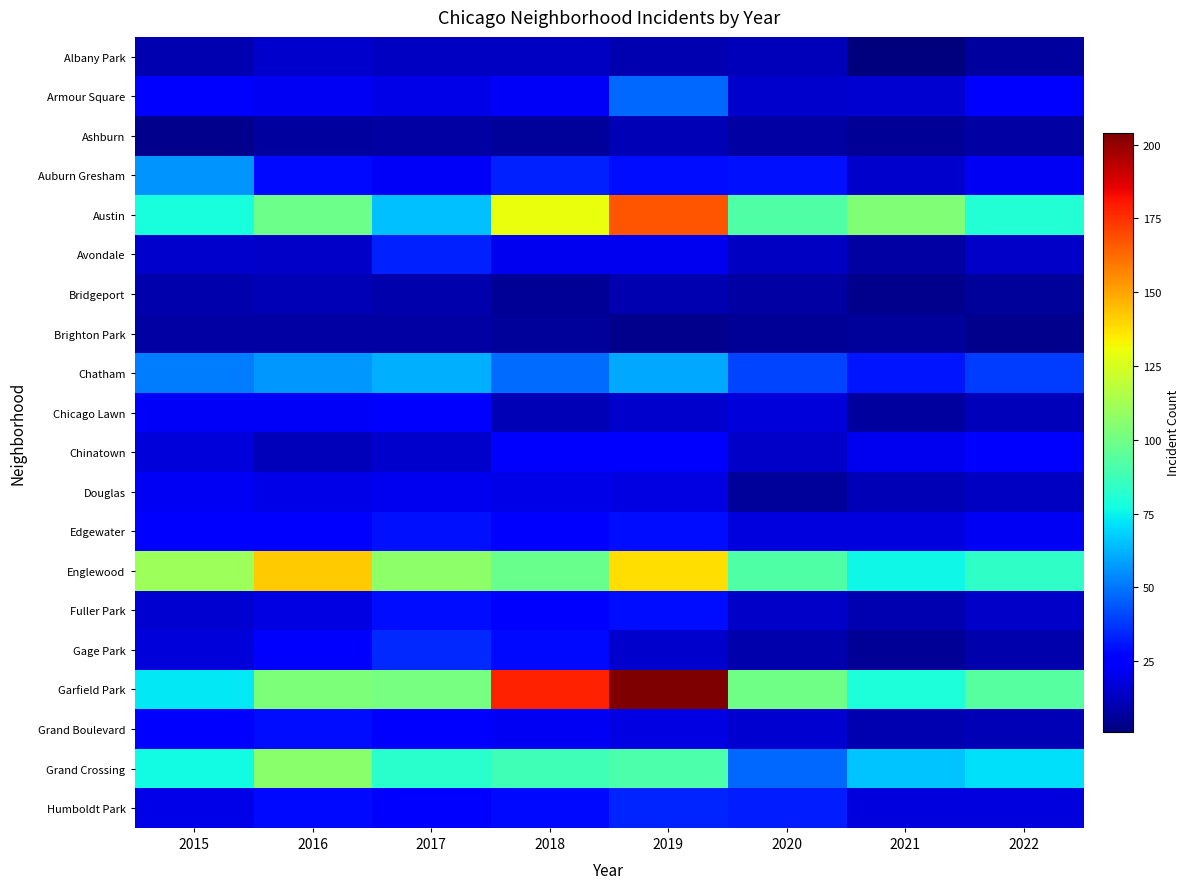

Which series changed the most between 2021 and 2022?

Austin